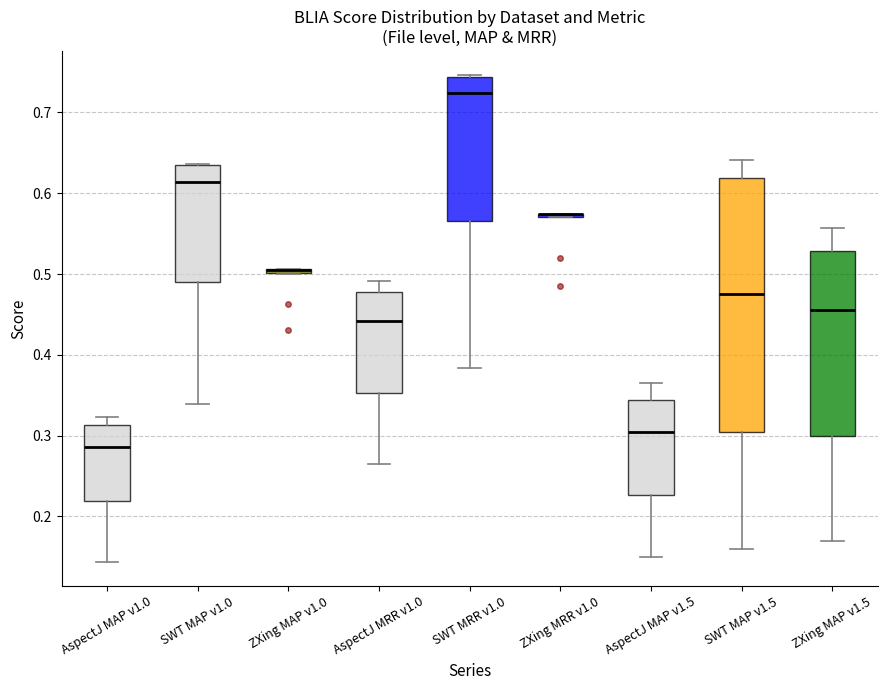

Where is the lower edge of the box for SWT MAP v1.0 on the y-axis? The values are not printed on the chart, so give them approximately, as read against the axis.

0.49